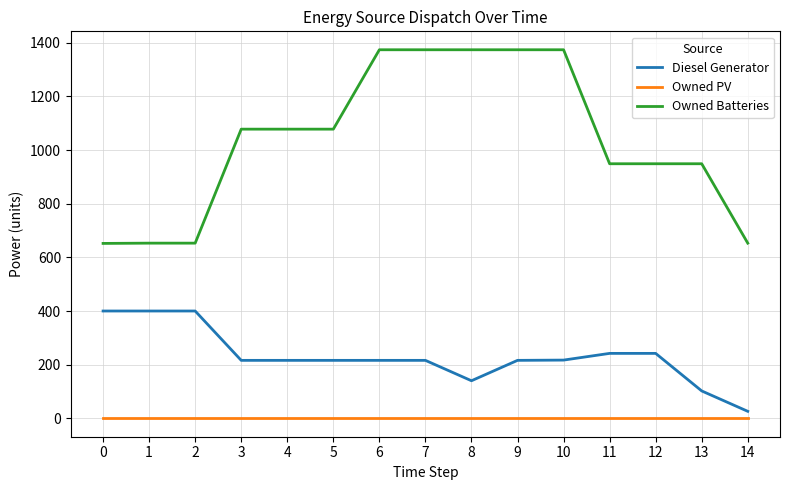

The value of Diesel Generator at 5 is 216. True or false?

True